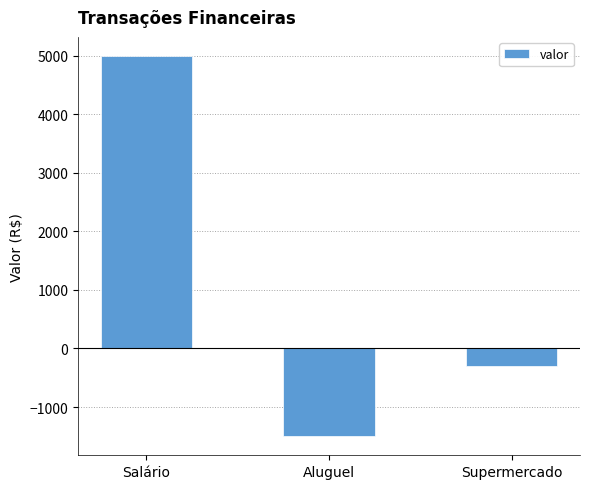

List the labels in order of value, largest first.

Salário, Supermercado, Aluguel